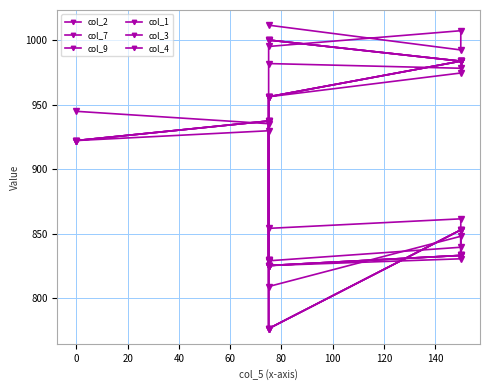

How many intersections are there between col_3 and col_7?

2